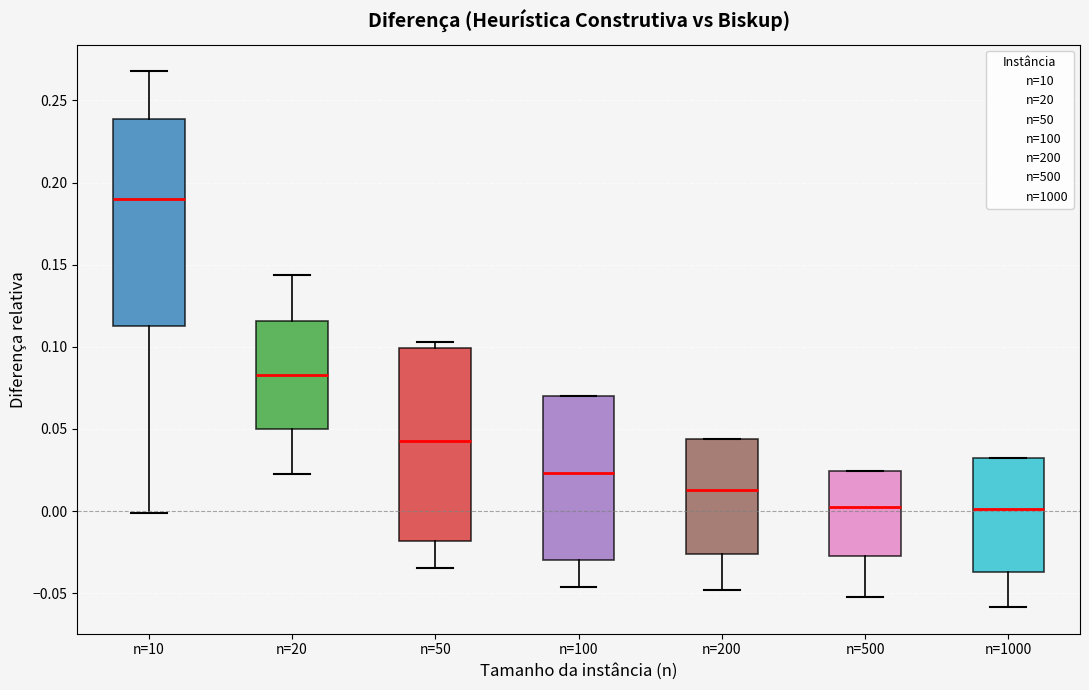

Which box is the tallest, from its lower edge to its upper edge?

n=10